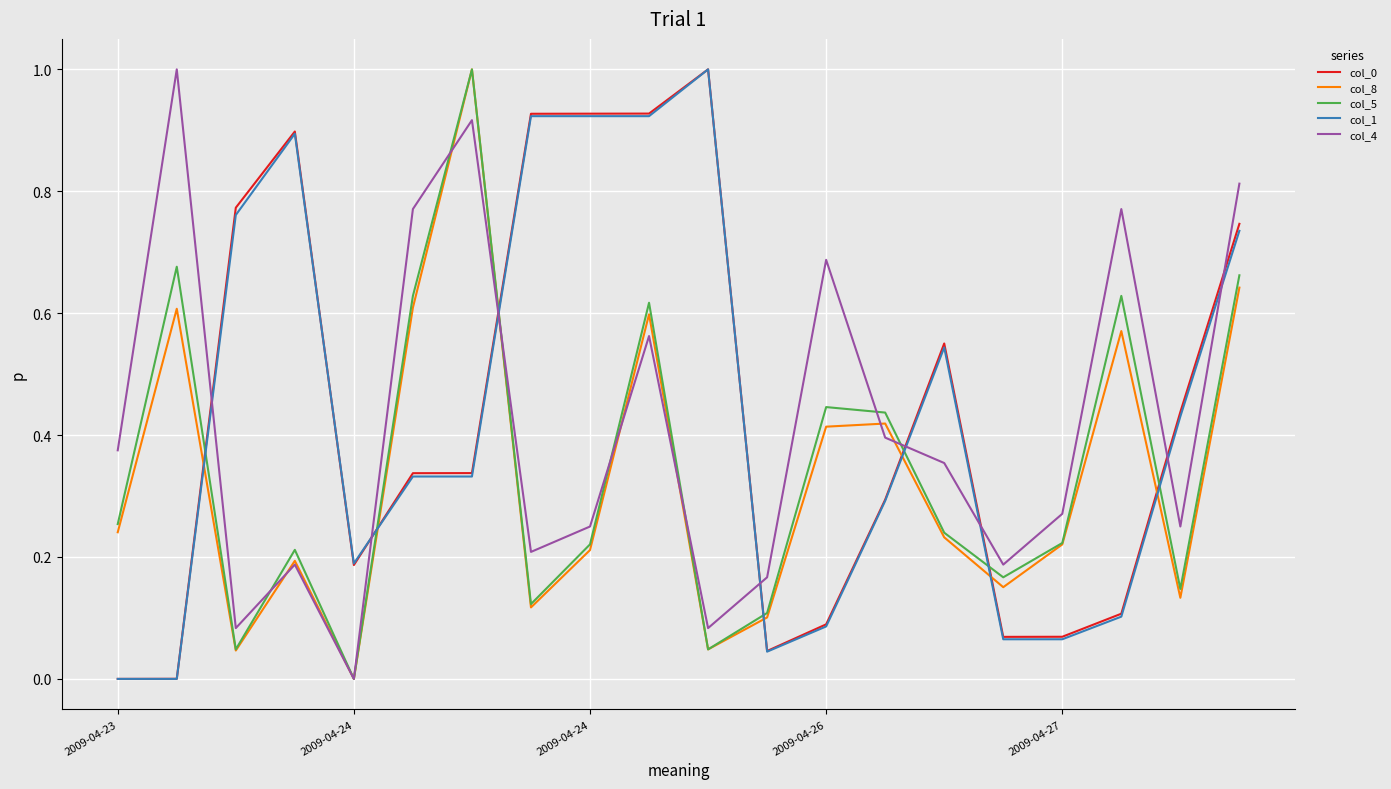

What is the sum of all col_5 values?

6.9